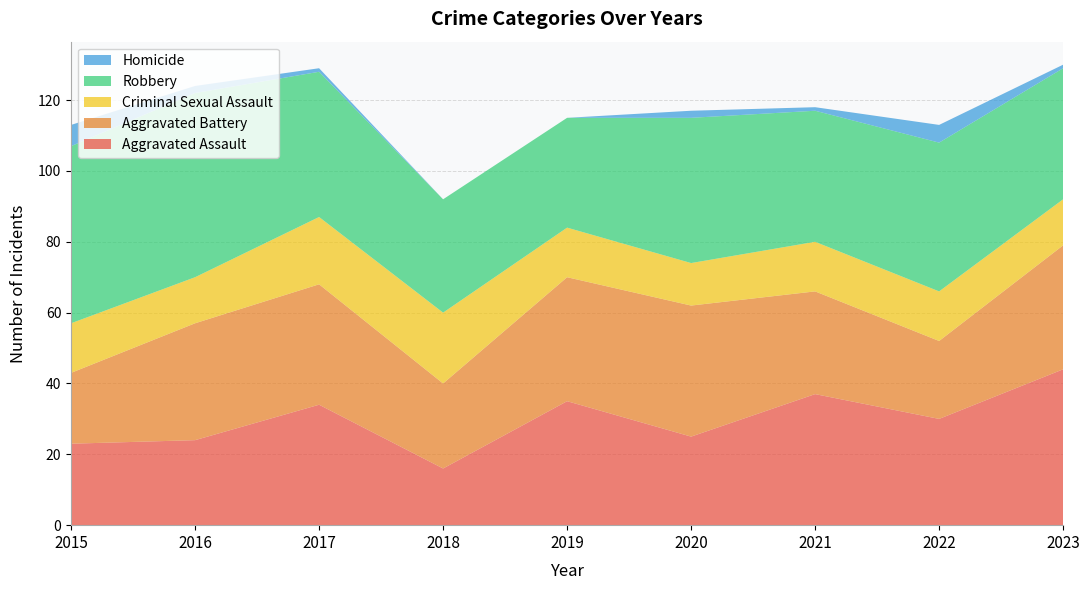

Reading right to left, what are all the values shown in this chart?

Aggravated Assault: 44	30	37	25	35	16	34	24	23
Aggravated Battery: 35	22	29	37	35	24	34	33	20
Criminal Sexual Assault: 13	14	14	12	14	20	19	13	14
Robbery: 37	42	37	41	31	32	41	52	50
Homicide: 1	5	1	2	0	0	1	2	6